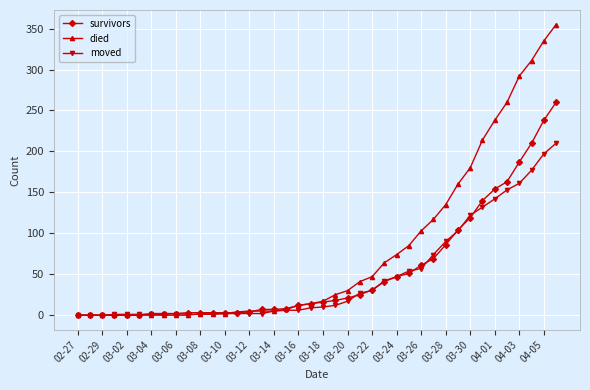

List the series in order of their peak value, highest first.

died, survivors, moved